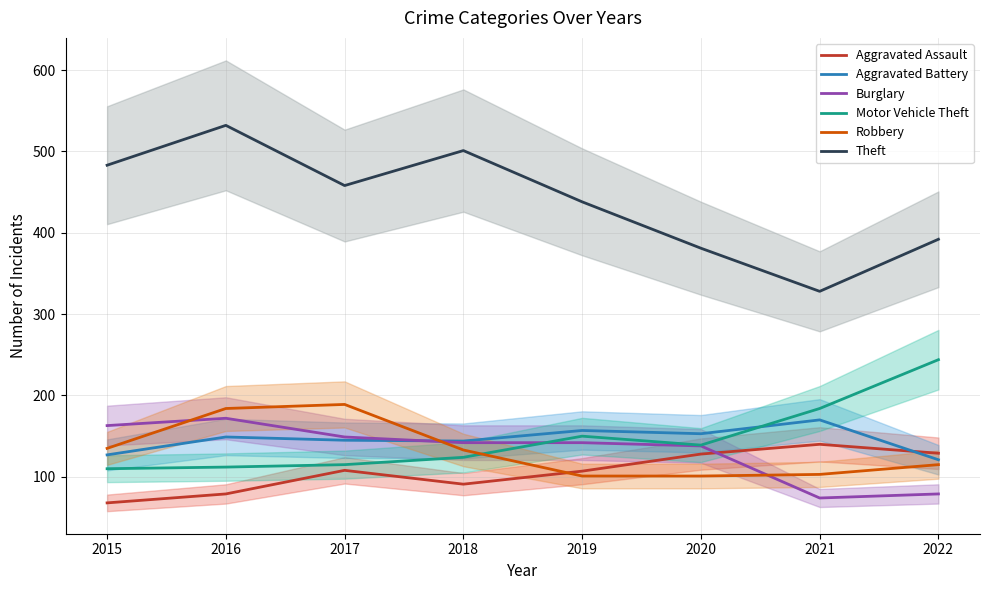

What is the difference between the maximum and minimum values in the Aggravated Assault series?

72